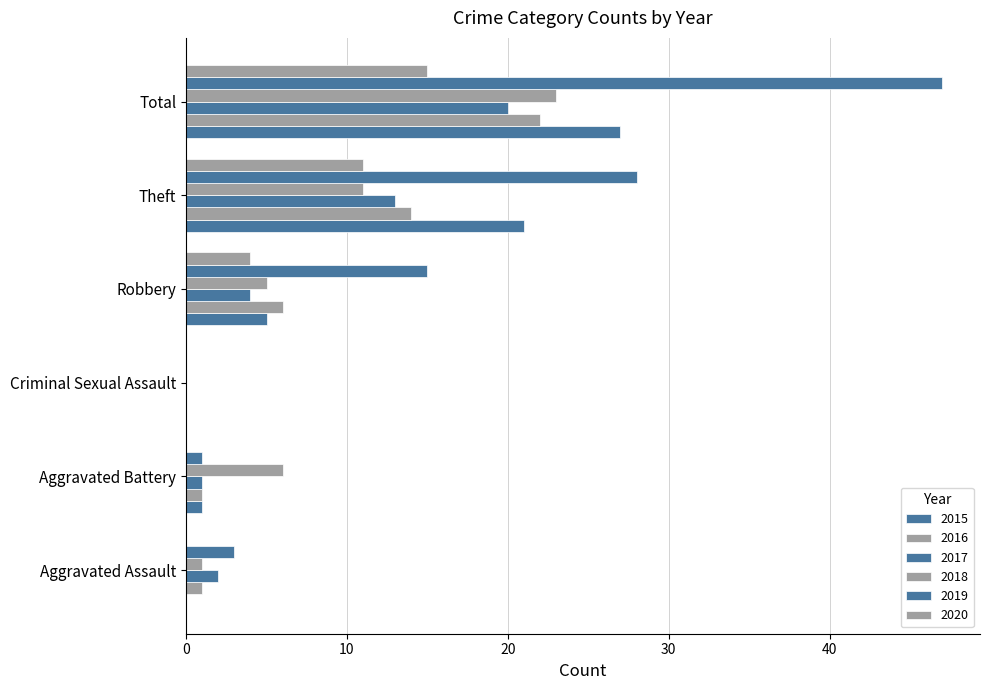

What is the difference between the maximum and second lowest values in the 2017 series?

19